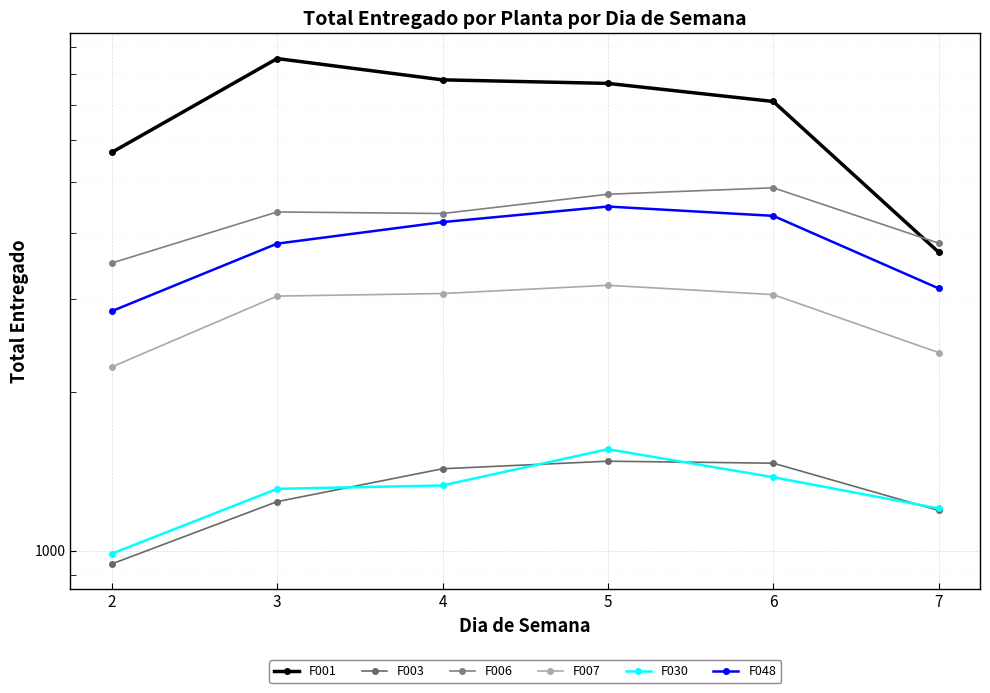

What is the minimum value shown in the chart?

943.5